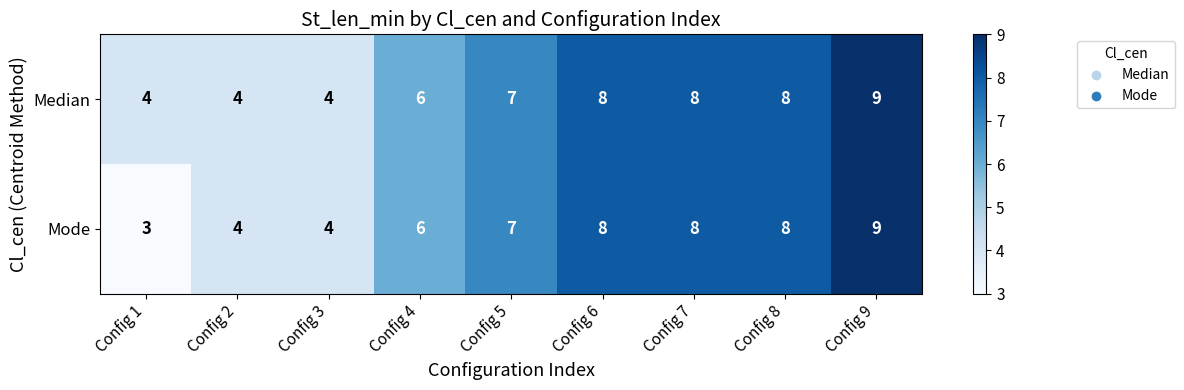

Which series has the largest total across all categories?

Median